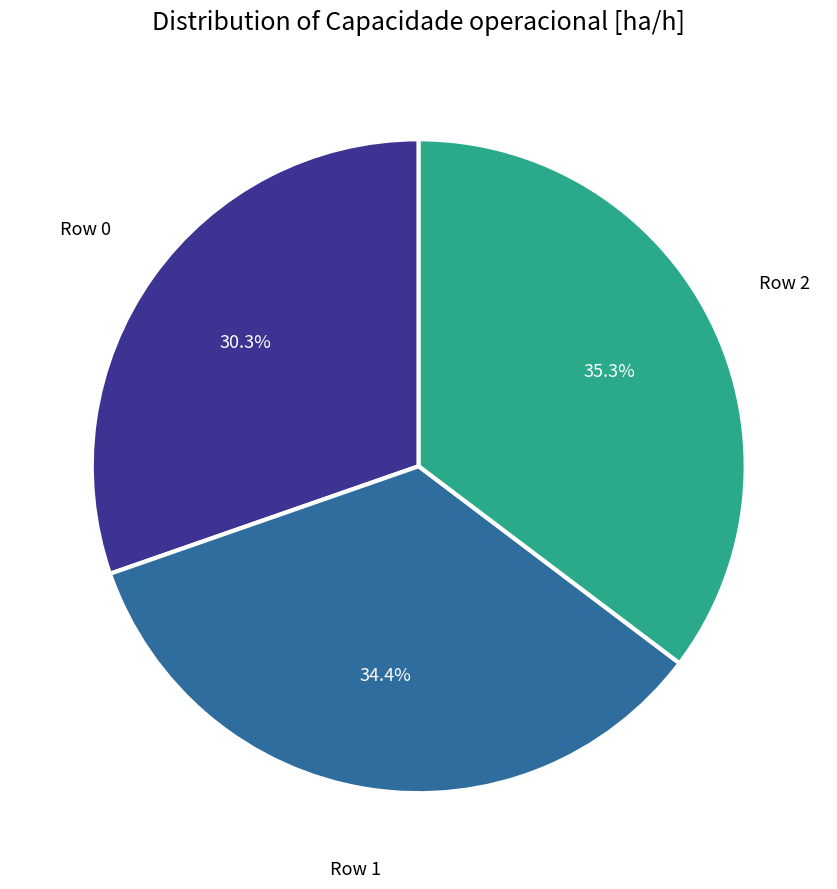

Is there any slice that represents more than half of the pie?

No